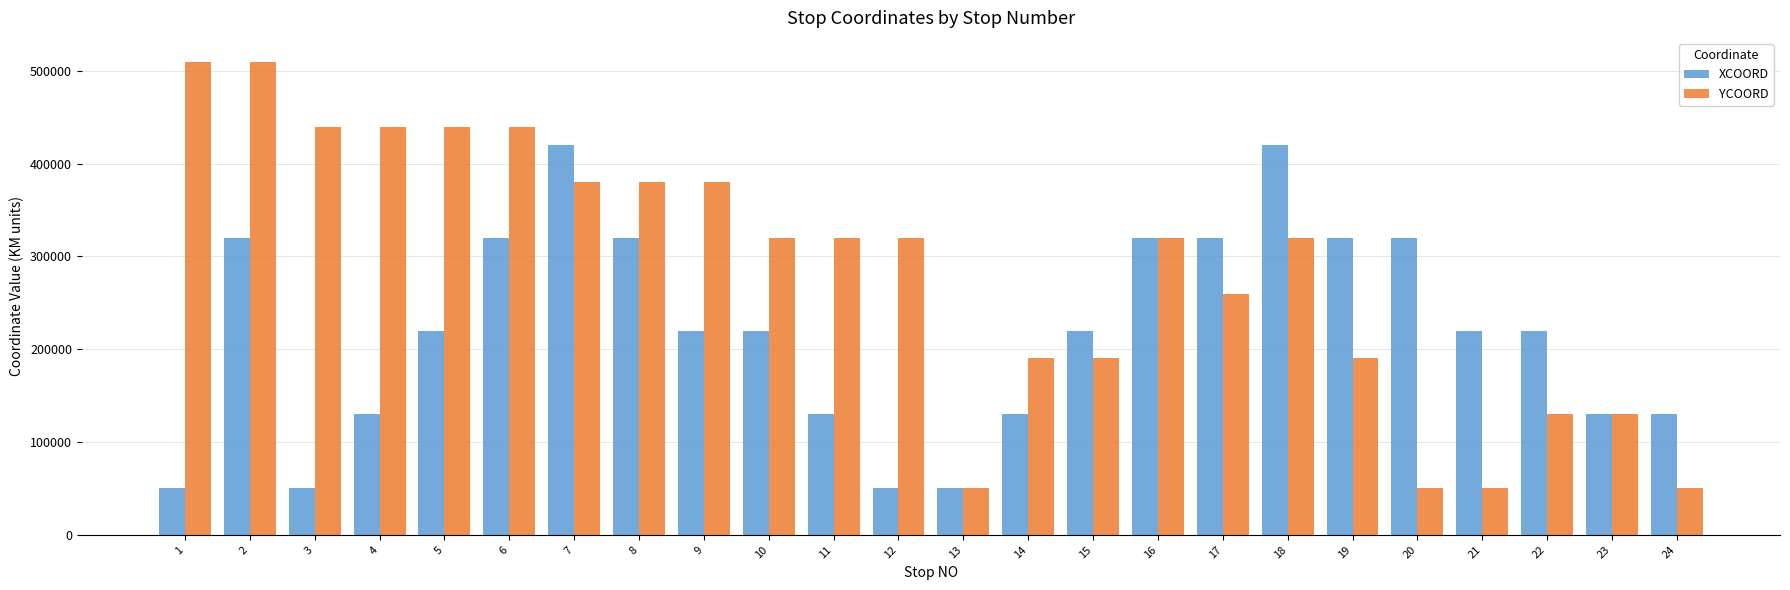

How many YCOORD values are between 190000 and 440000?

16